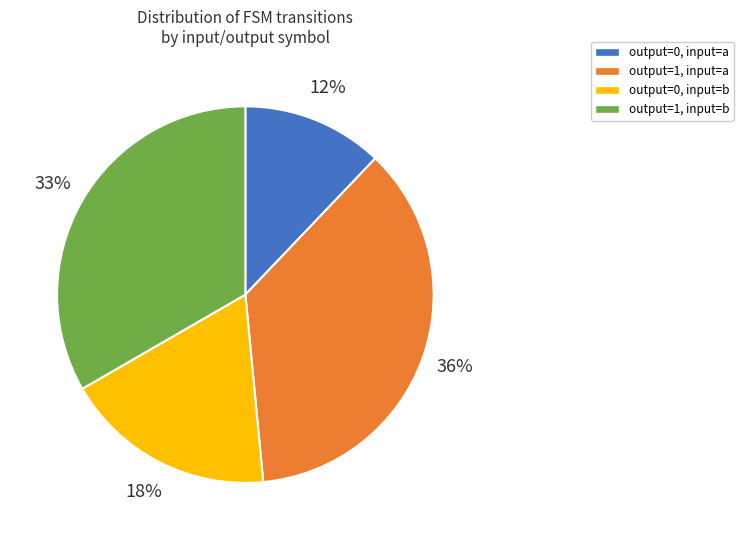

To the nearest percent, what is the difference between the largest and smallest slice percentages?

24%